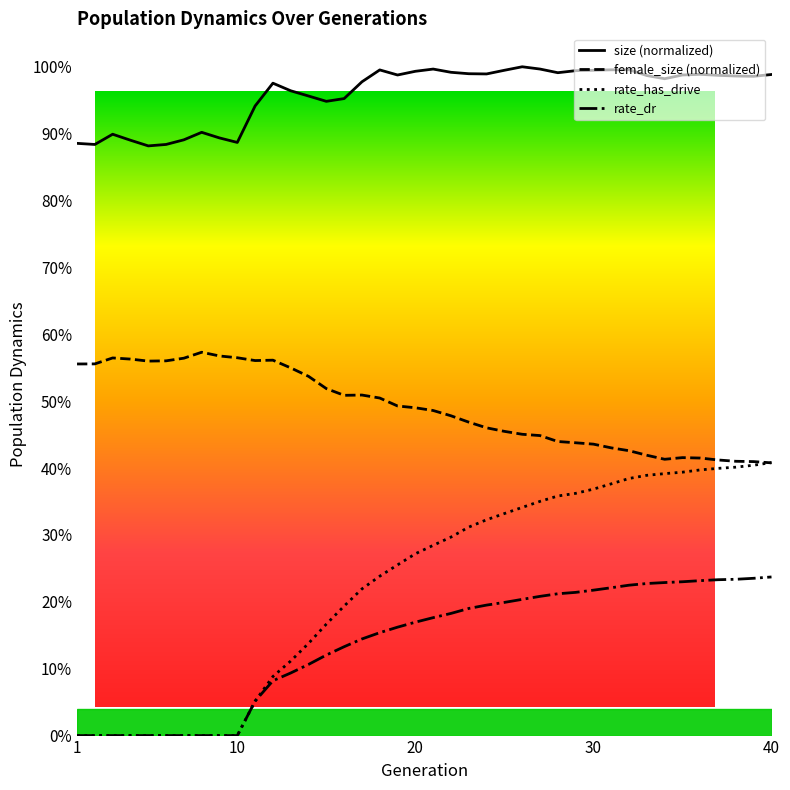

How many values in rate_has_drive are above zero?

30